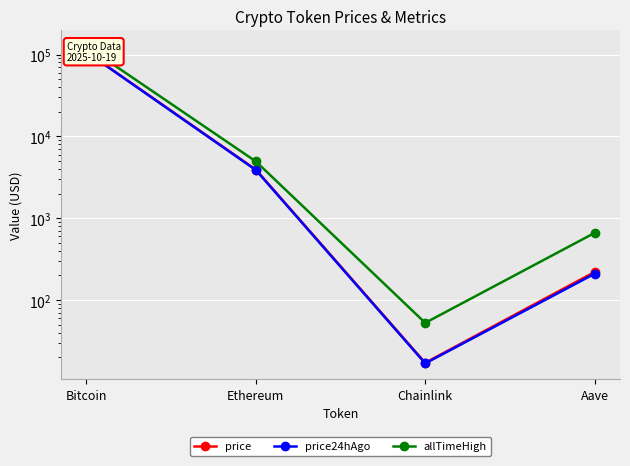

Between Chainlink and Aave, which series saw the biggest shift?

allTimeHigh